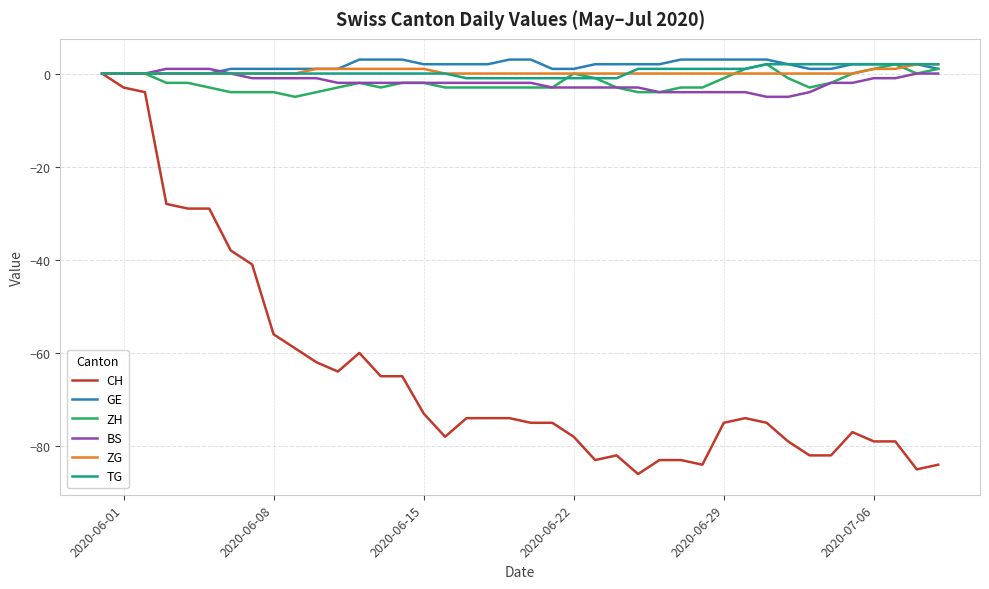

What is the maximum value shown in the chart?

3